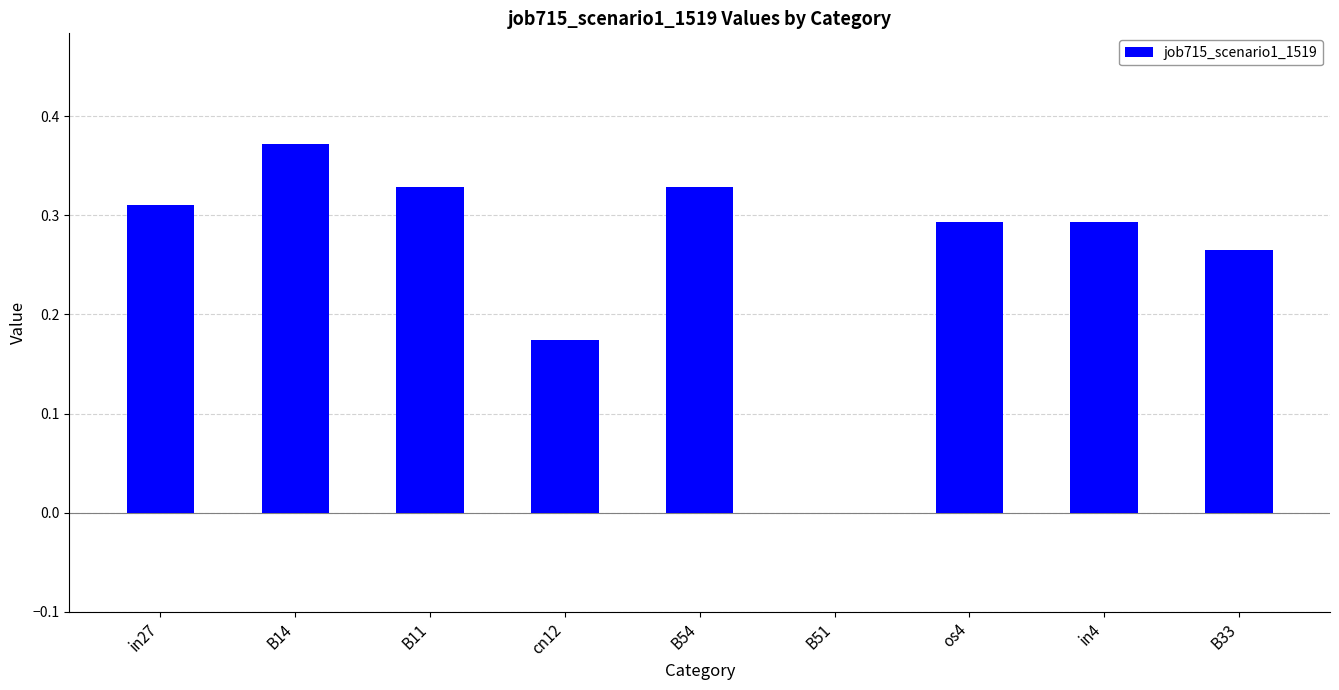

Is it true that the value at in4 is 0.1?

False